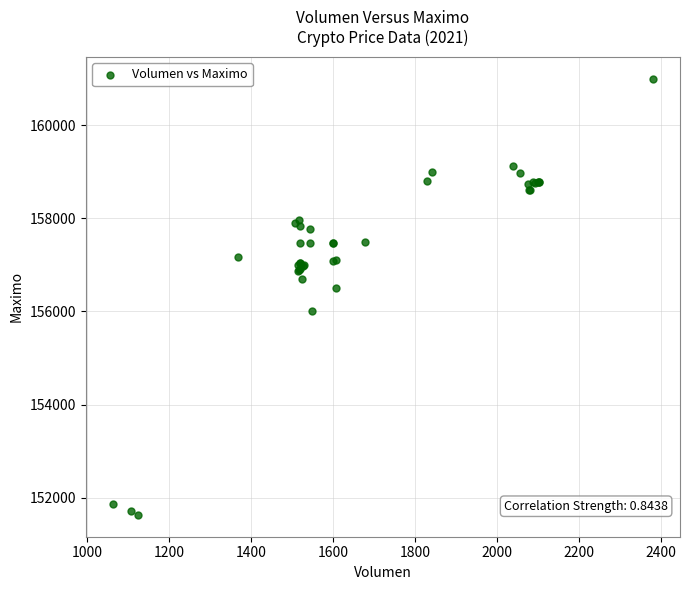

What Y value in the scatter plot is closest to 156316?

156500